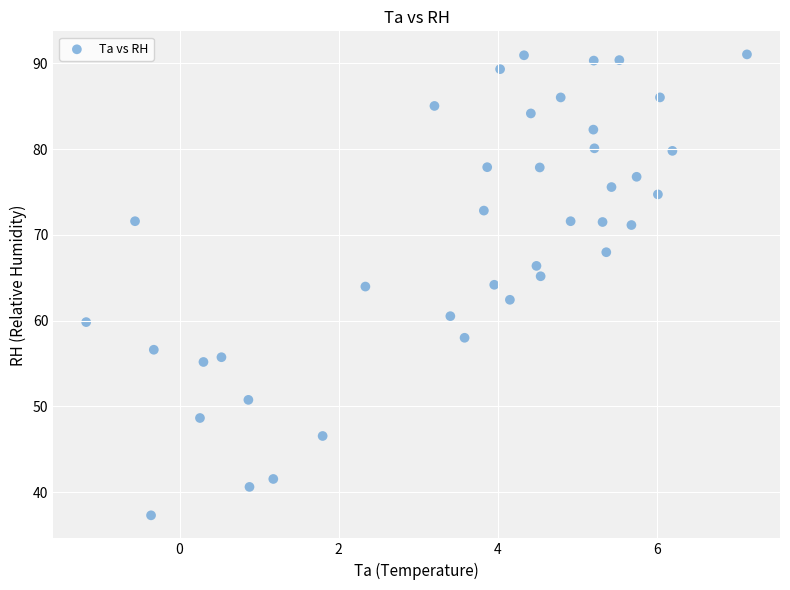

What is the range of Y values (max minus min)?

53.7